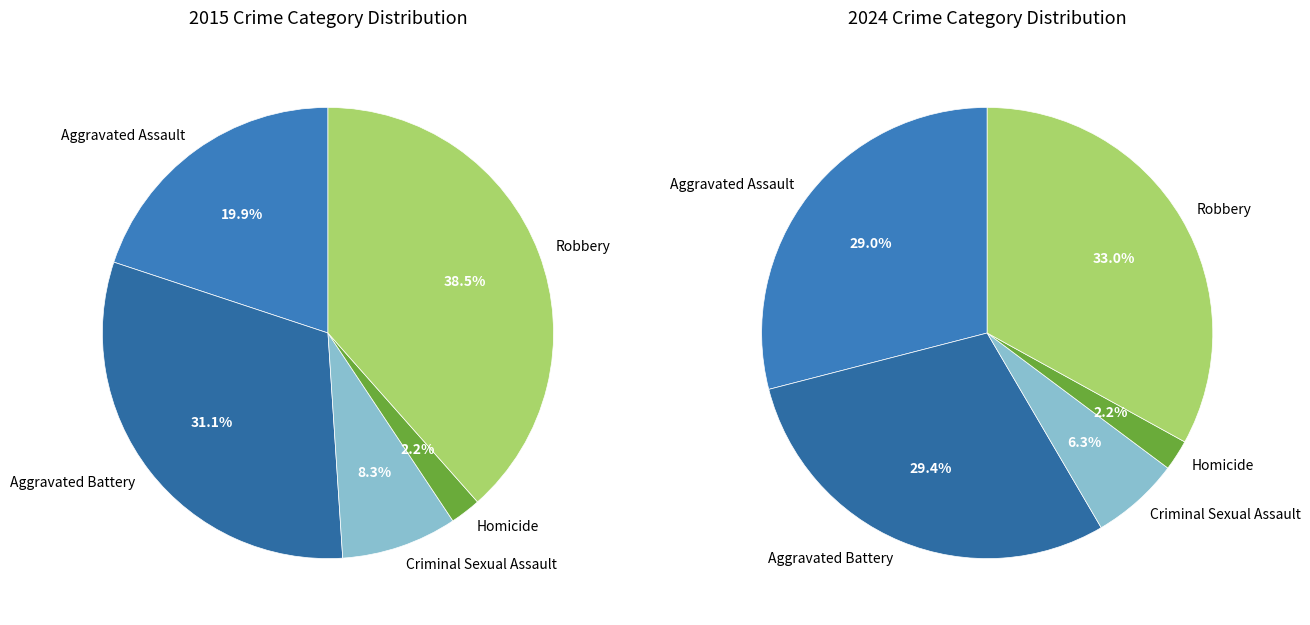

Combined, what portion of the pie is Aggravated Assault and Criminal Sexual Assault?

28.2%